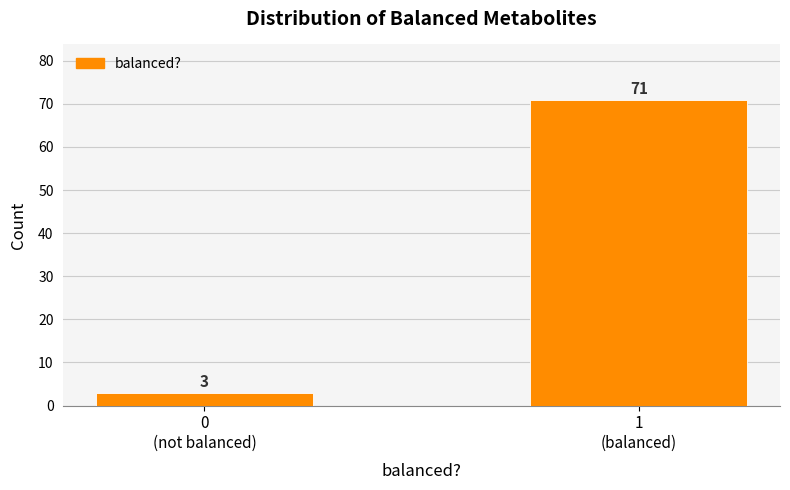

Reading right to left, transcribe all the data shown in this chart.

71	3